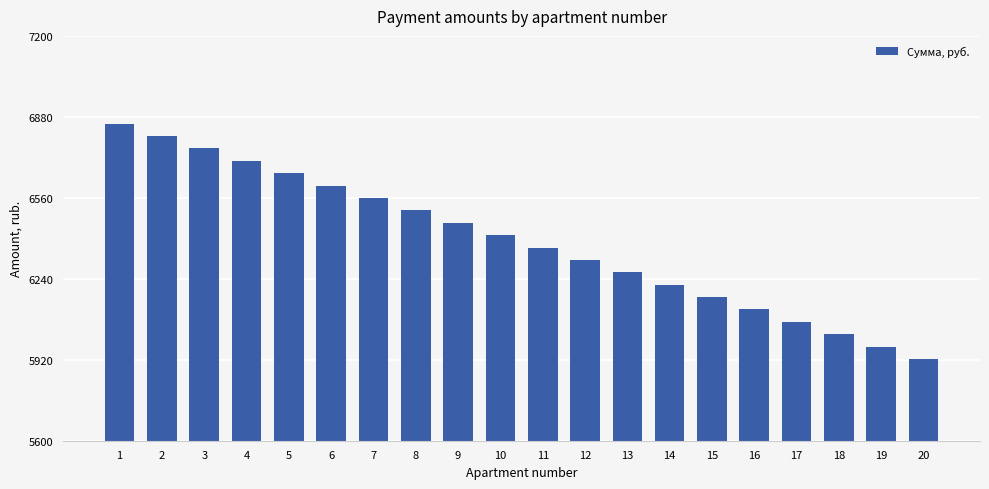

What is the sum of the values at 1 and 17?

12922.8